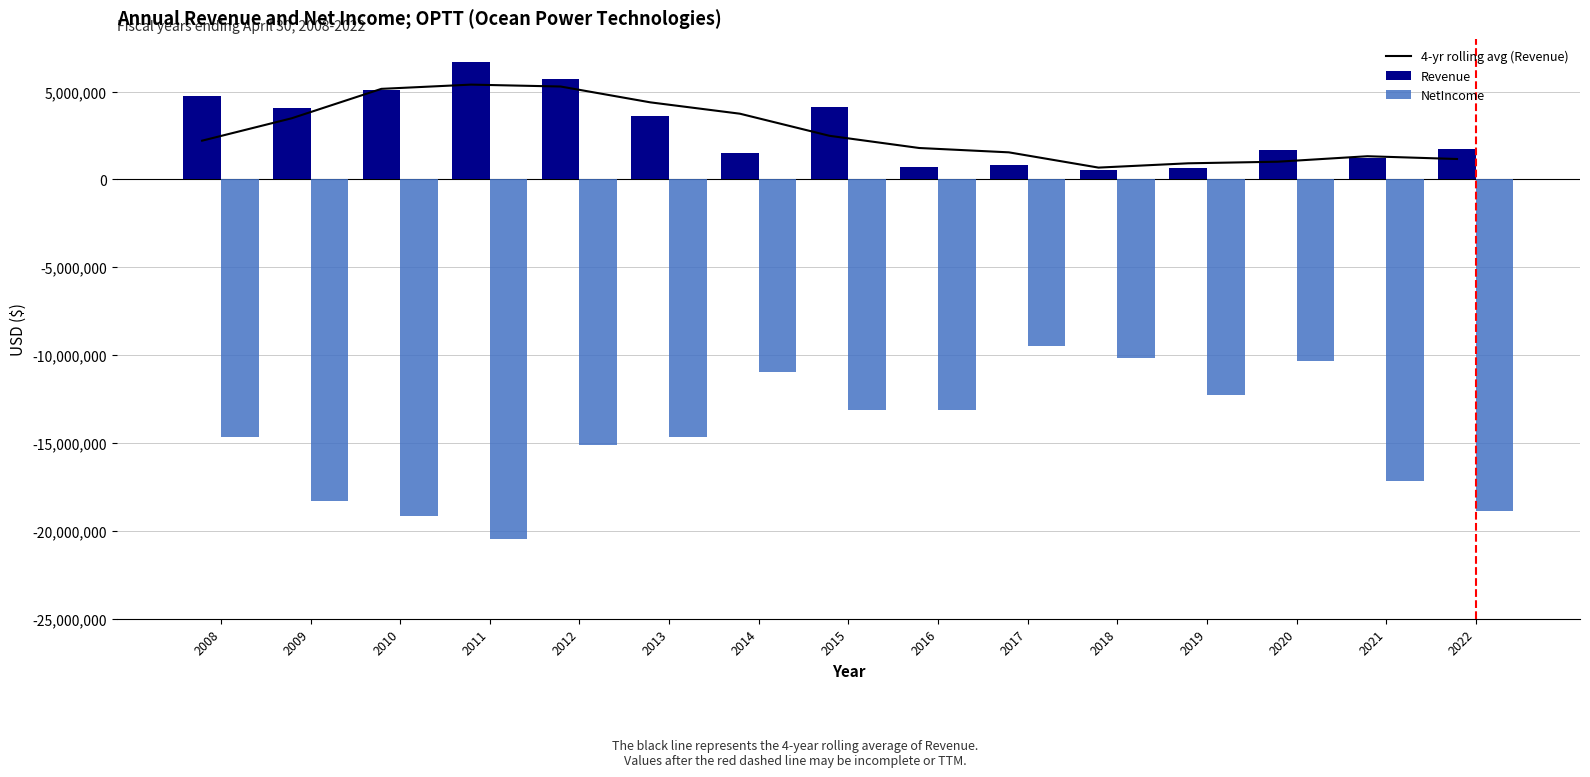

How many values in the 4-yr rolling avg (Revenue) series are below 2205365?

7